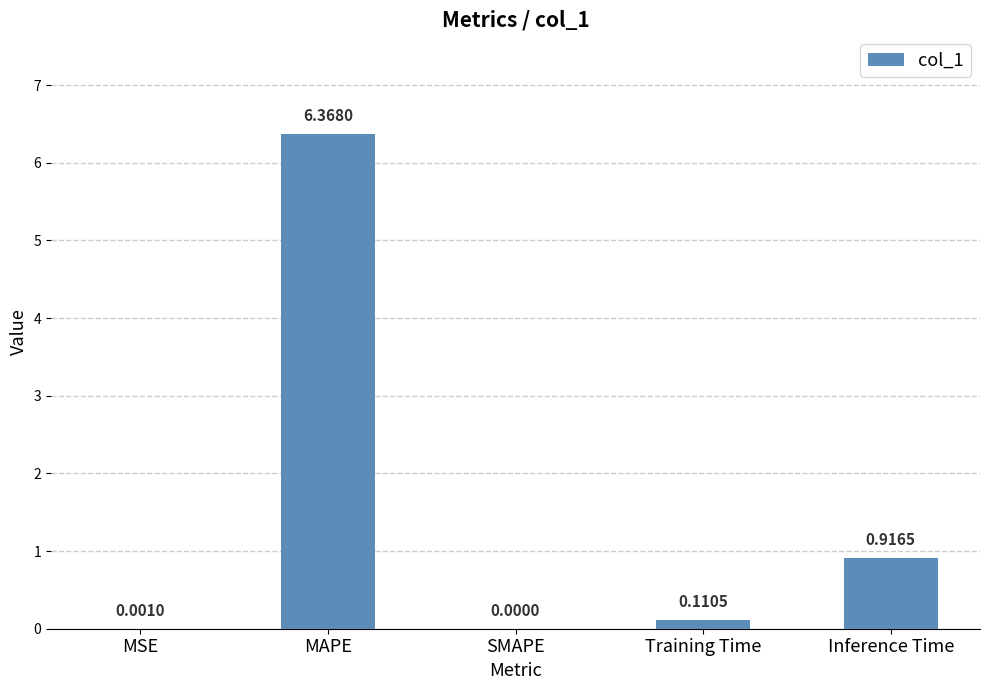

Are the bars horizontal?

No